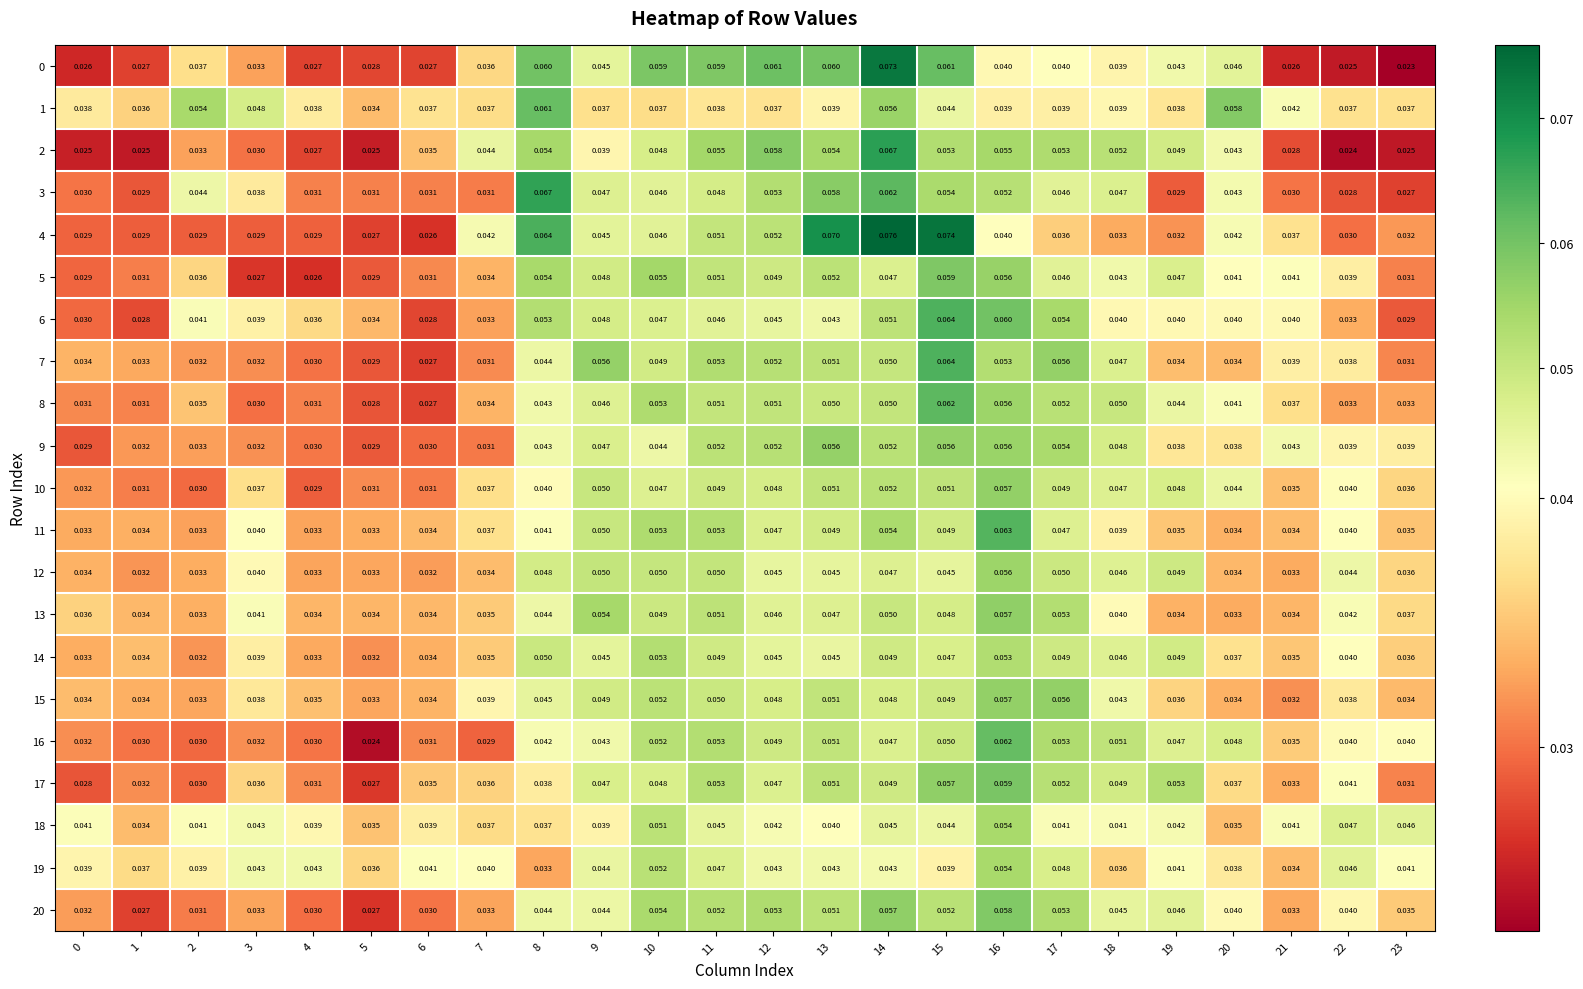

Is the value of 11 at 20 greater than the value of 20 at 3?

Yes